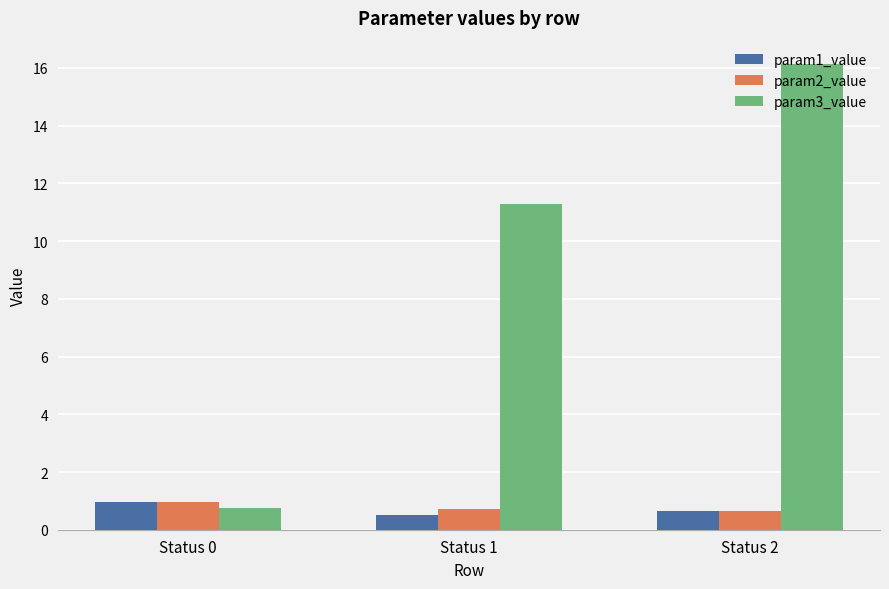

What is the value of the param2_value bar at the 2nd from the left?

0.7